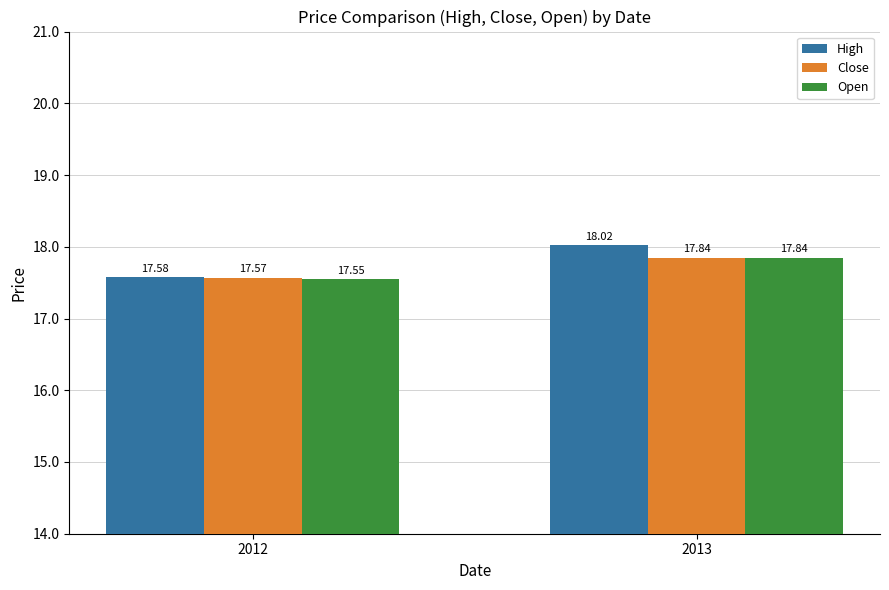

Between 2012 and 2013, which series saw the biggest shift?

High